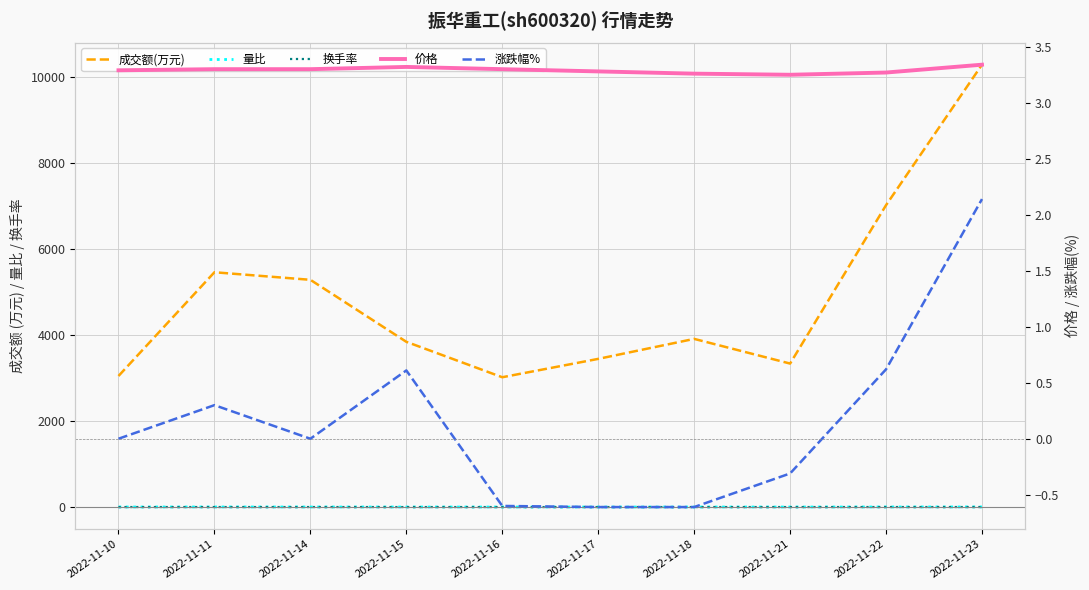

How many categories are shown in the chart?

10